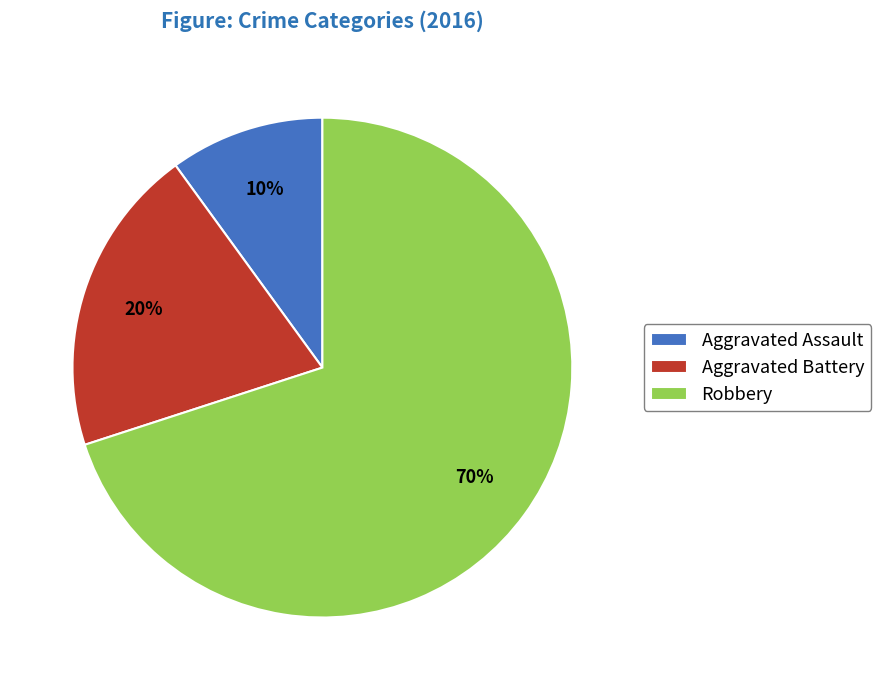

To the nearest percent, what percentage of the pie is Aggravated Battery?

20%